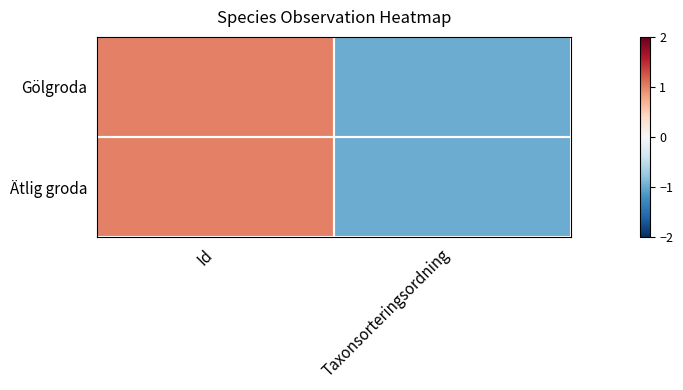

Rank the series at Taxonsorteringsordning from lowest to highest value.

Gölgroda, Ätlig groda